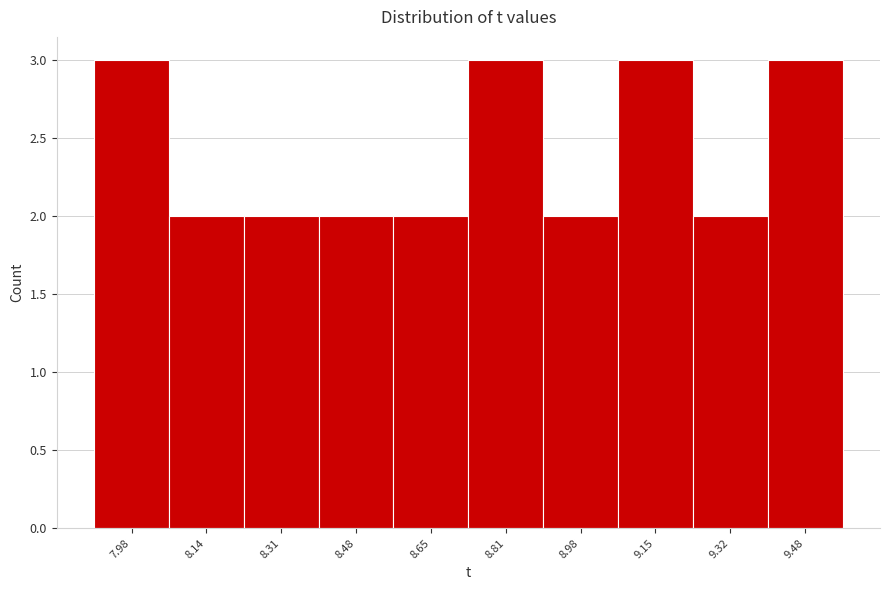

Reading left to right, list all the values displayed in this chart.

7.98=3	8.14=2	8.31=2	8.48=2	8.65=2	8.81=3	8.98=2	9.15=3	9.32=2	9.48=3